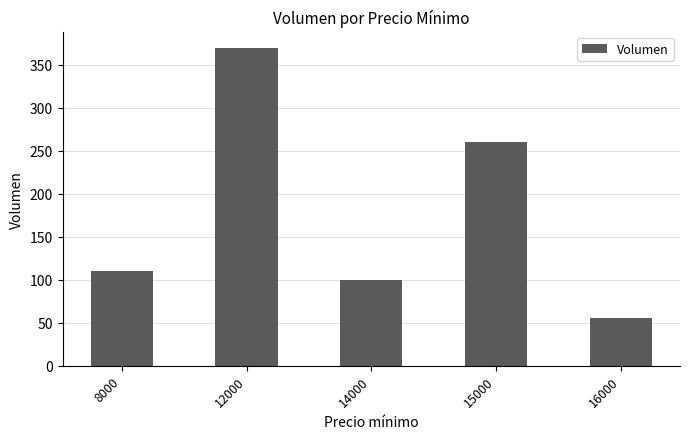

What is the change in value from 12000 to 16000?

-315